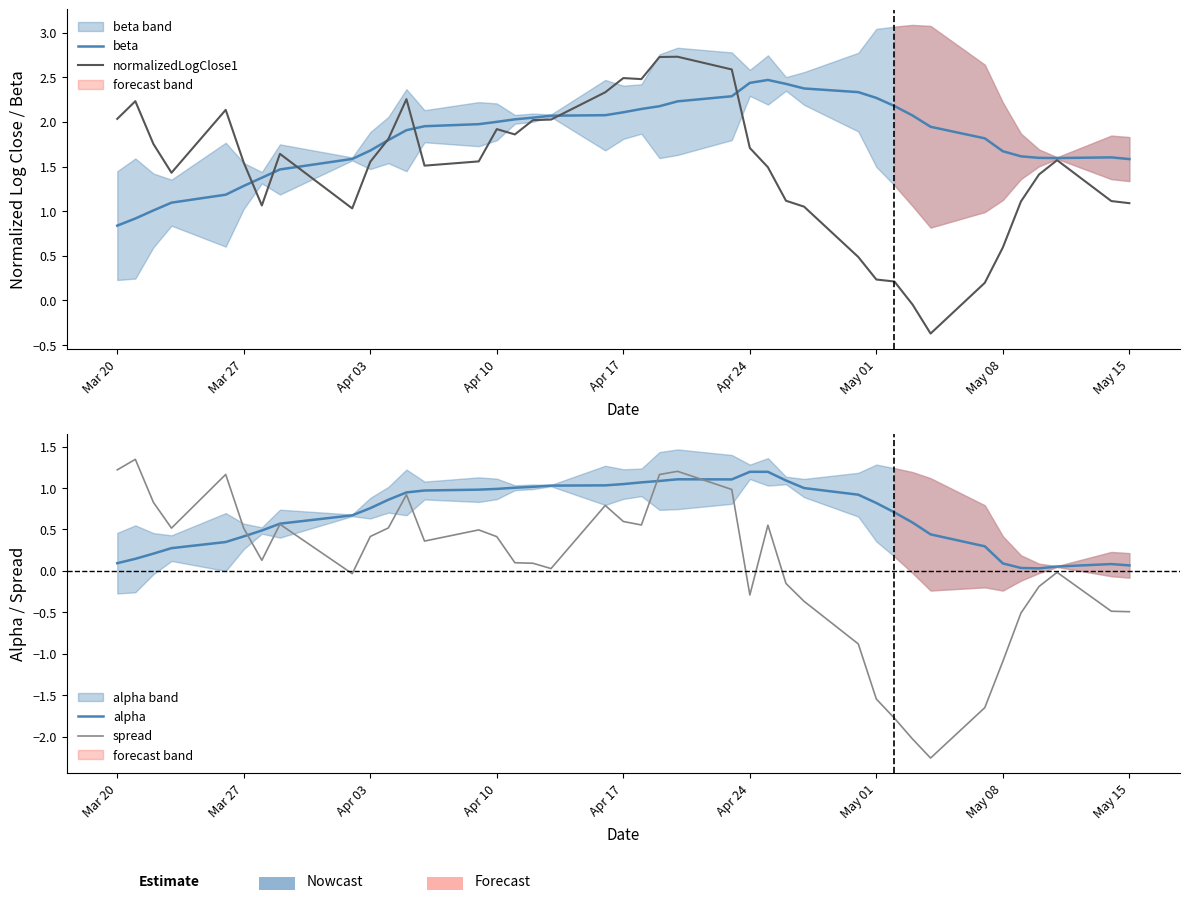

What are all the series names shown in the legend?

beta, normalizedLogClose1, alpha, spread